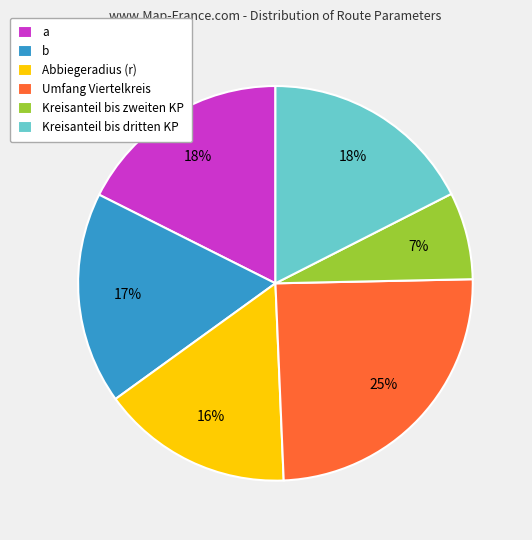

To the nearest percent, what percentage of the pie is Abbiegeradius (r)?

16%